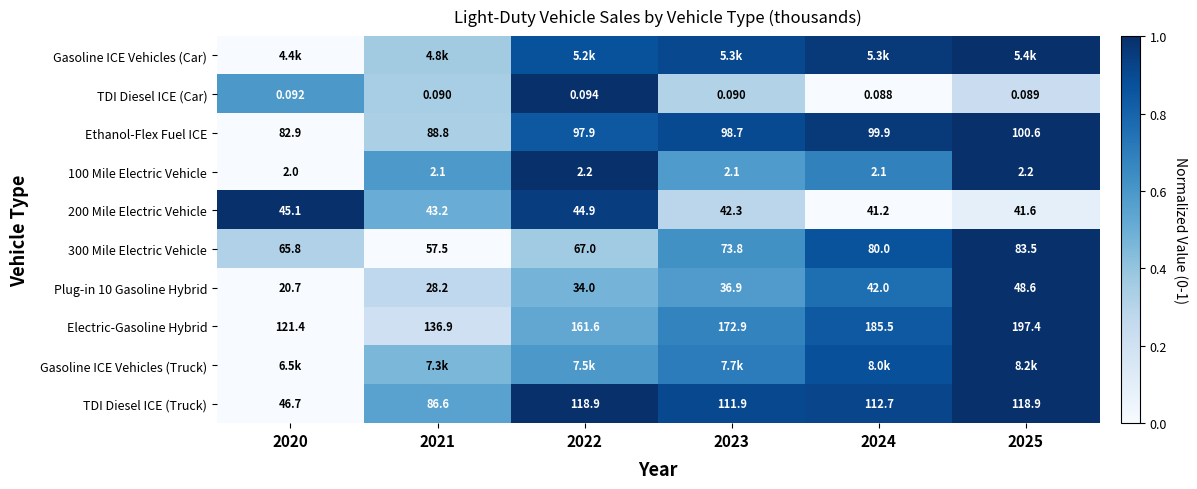

How many data points in Ethanol-Flex Fuel ICE are less than 98?

3